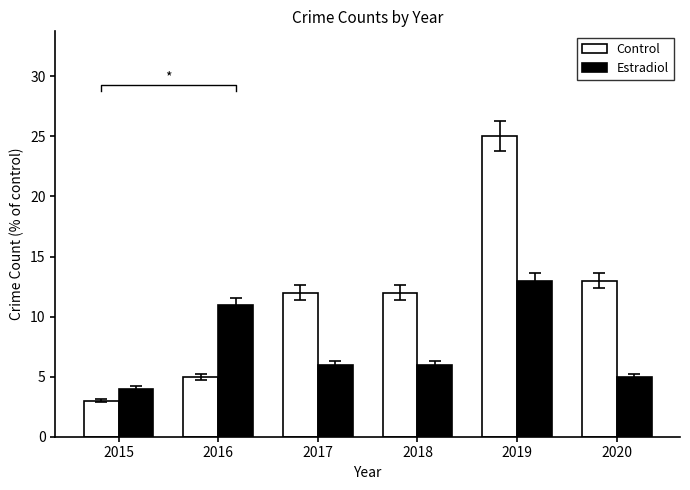

What is the sum of all Estradiol values?

45